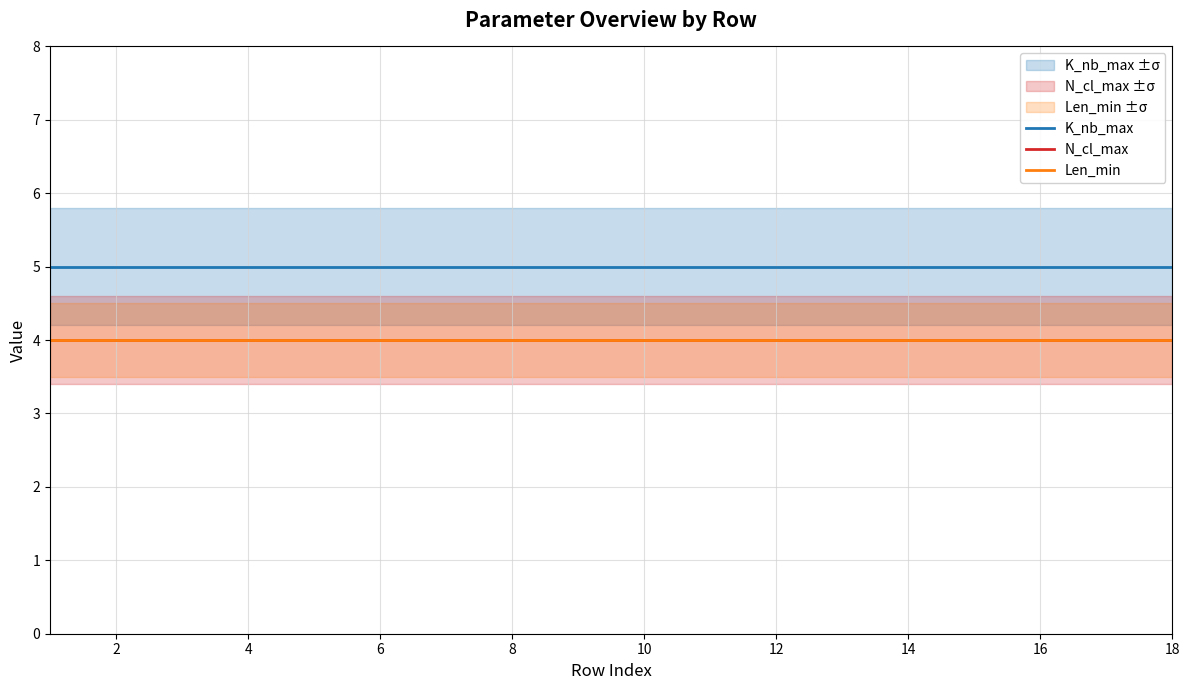

What value does the K_nb_max series have at 13?

5